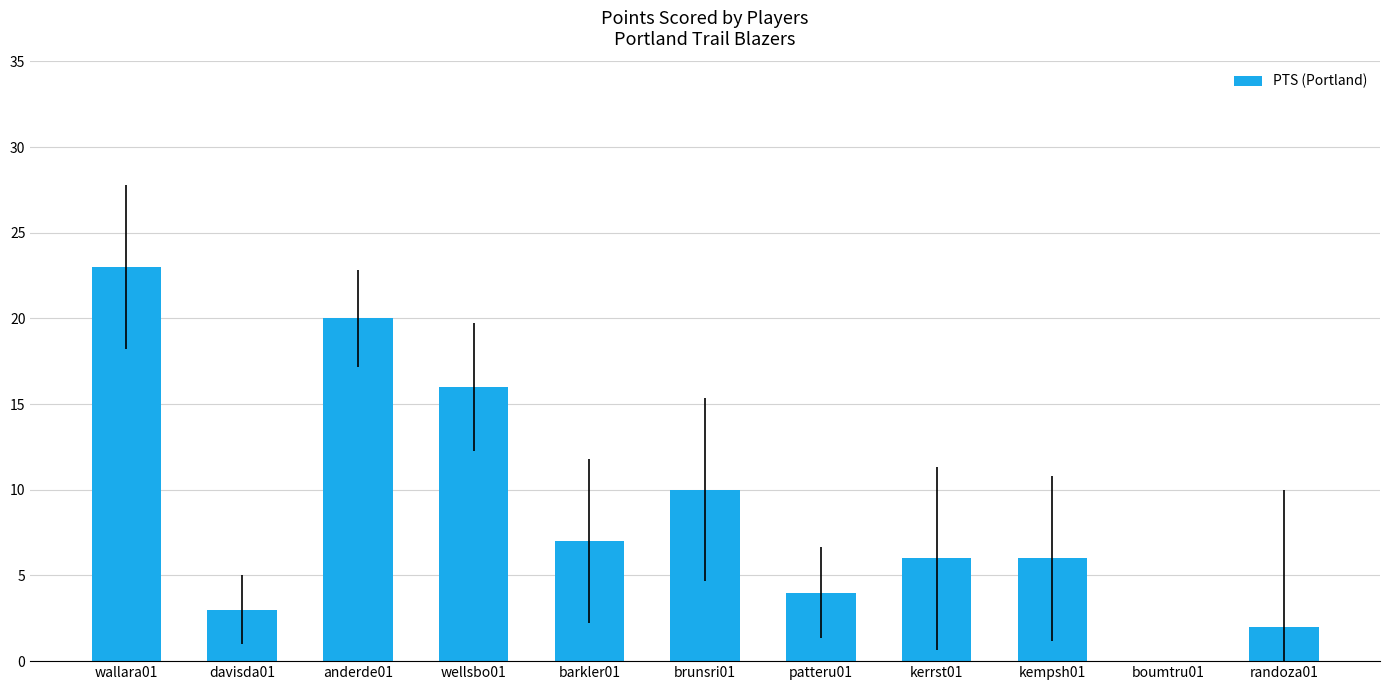

Is it true that the value at kerrst01 is 6?

True